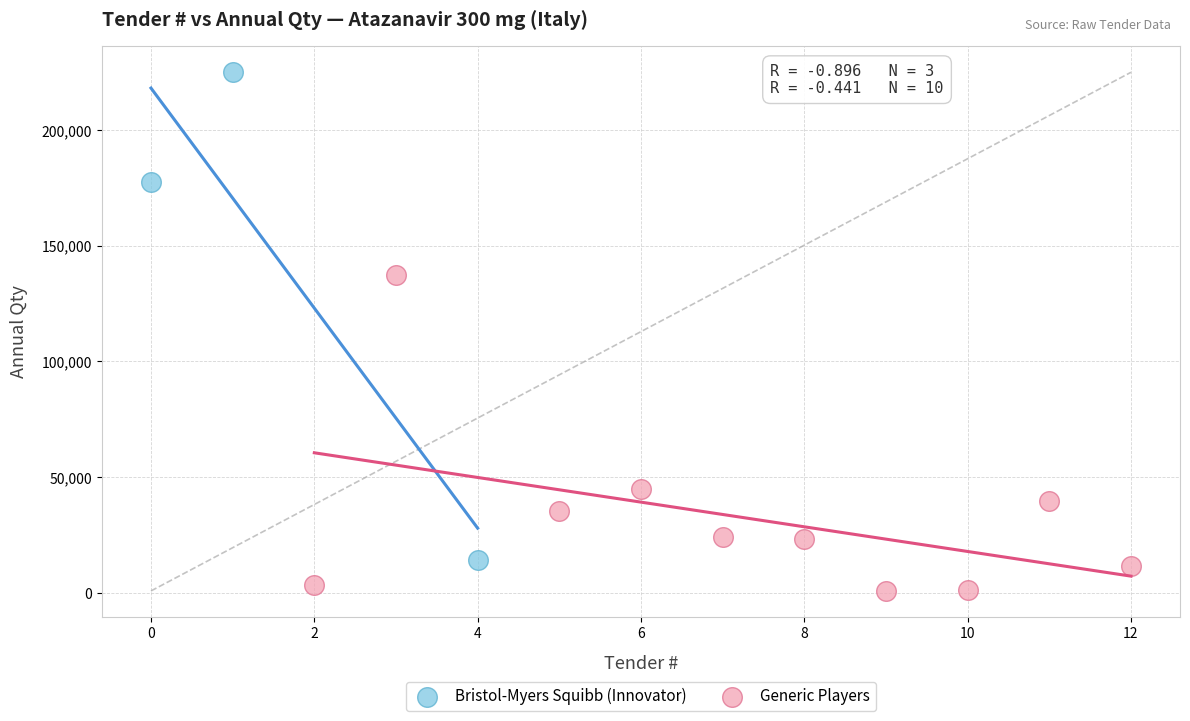

Which series contains the lowest Y value?

Generic Players